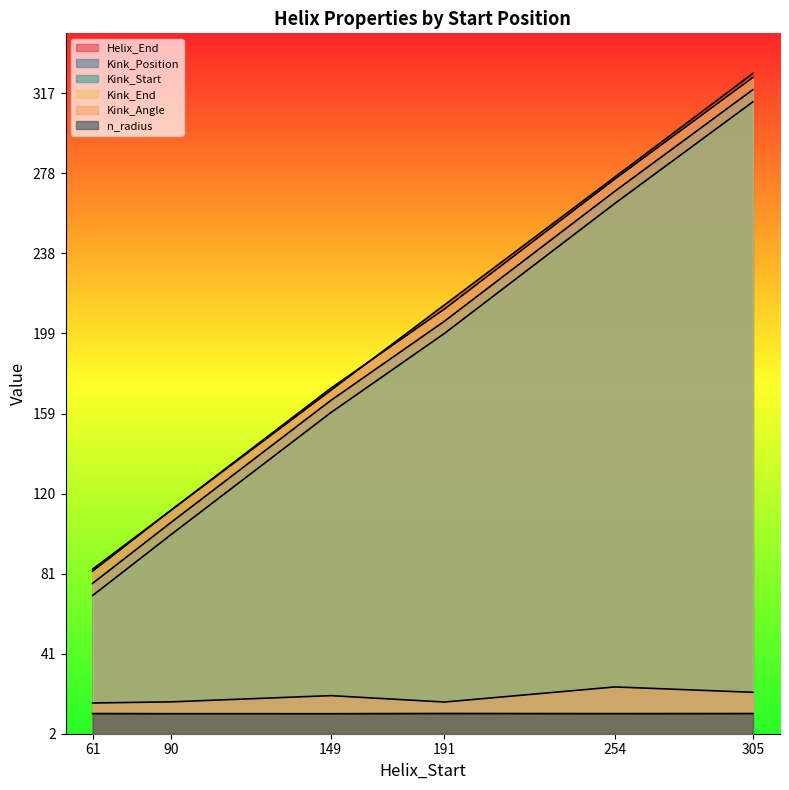

Which category has the lowest value across all series?

149